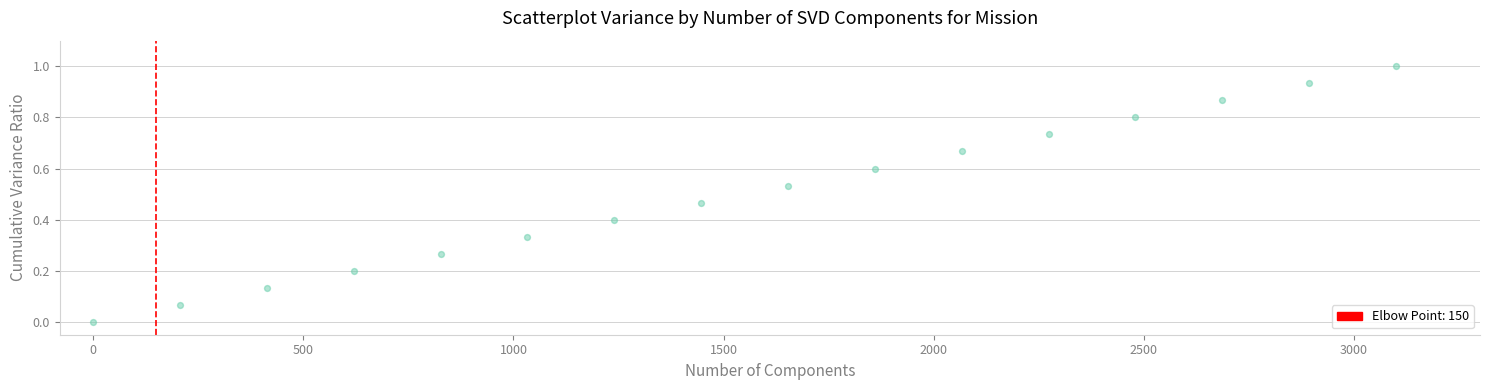

What is the range of Y values (max minus min)?

1.0